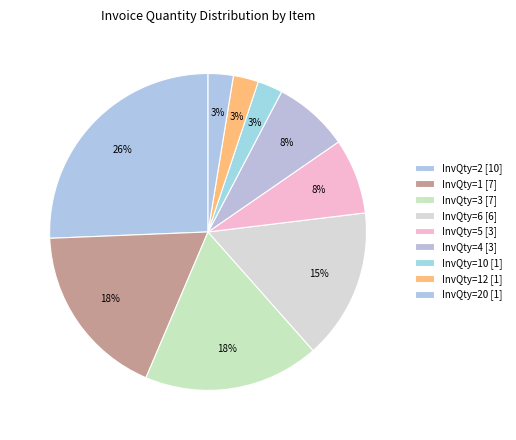

How many slices are in this pie chart?

9